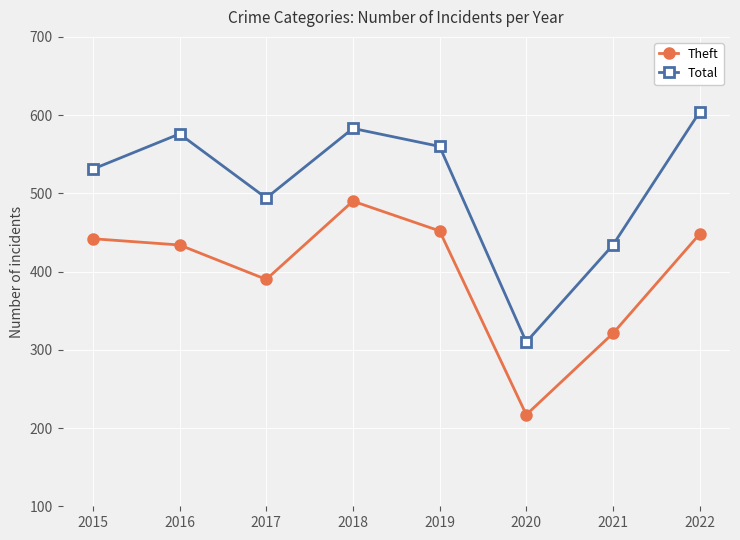

What is the total value across all series at 2015?

973